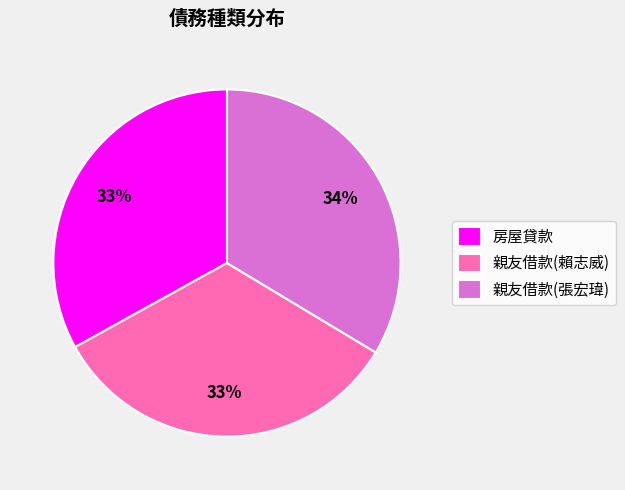

Count the number of slices in the pie.

3